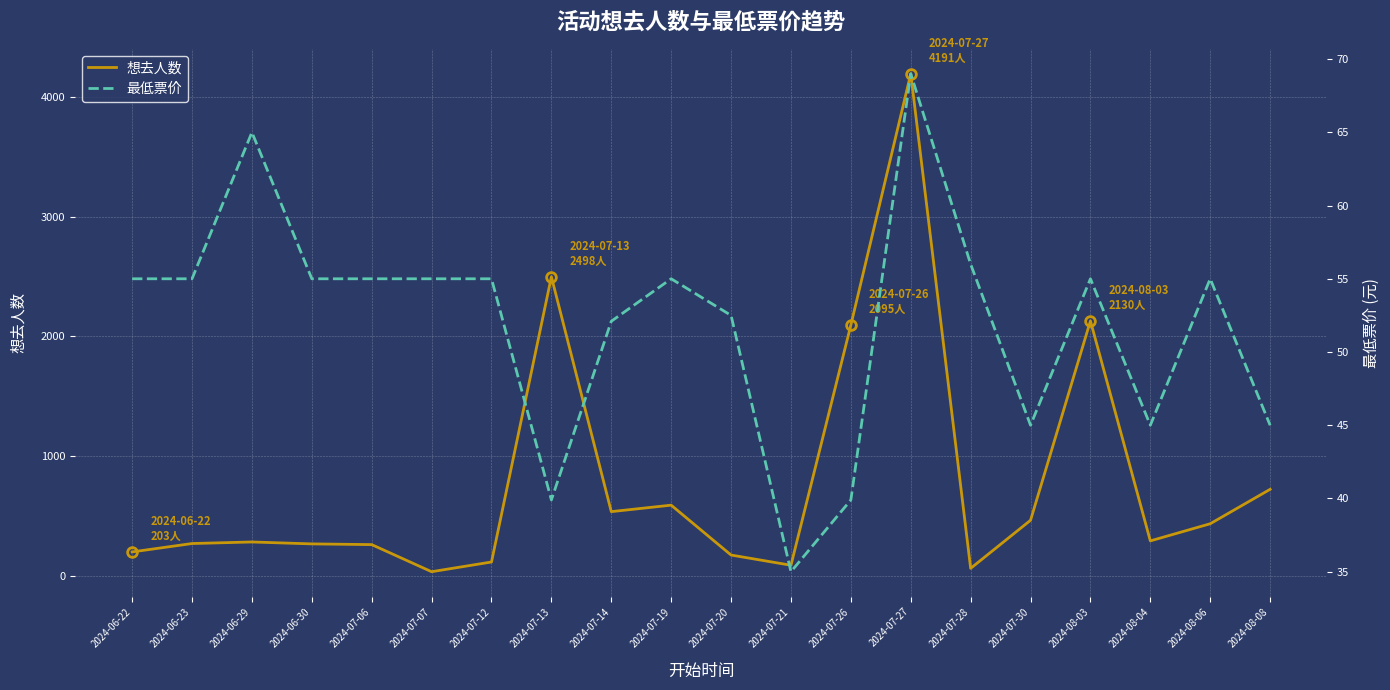

True or false: 最低票价 and 想去人数 cross at least once.

True